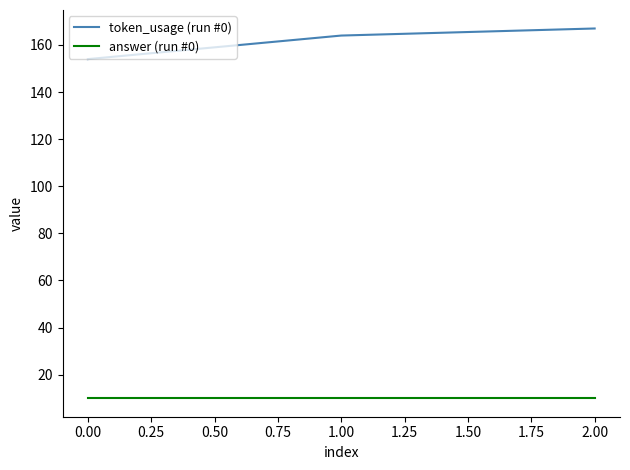

What are all the series names shown in the legend?

token_usage (run #0), answer (run #0)